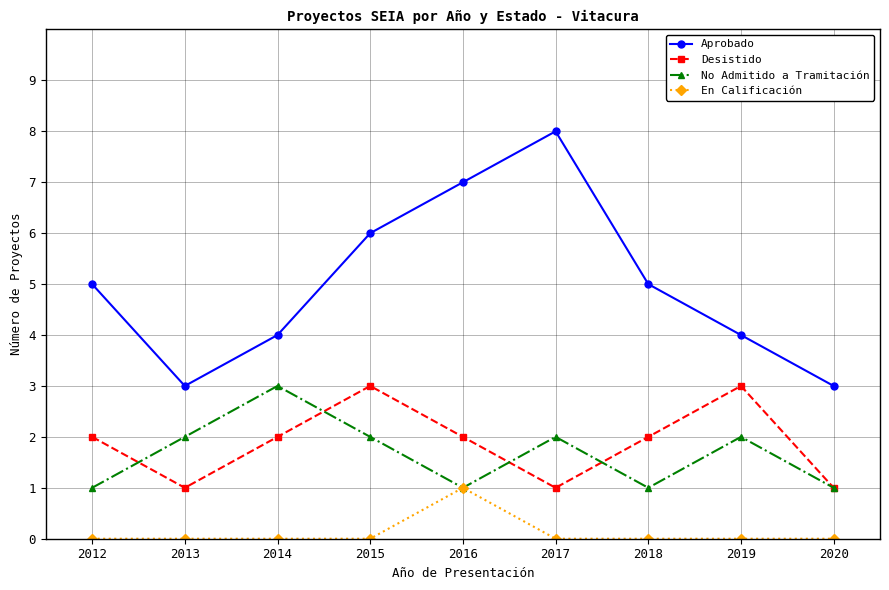

Which series has the largest range (max minus min)?

Aprobado